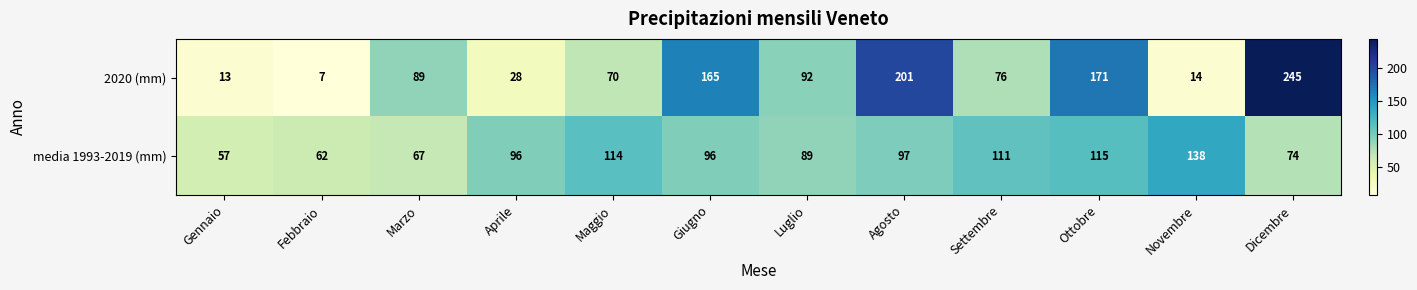

Which series changed the most between Aprile and Settembre?

2020 (mm)